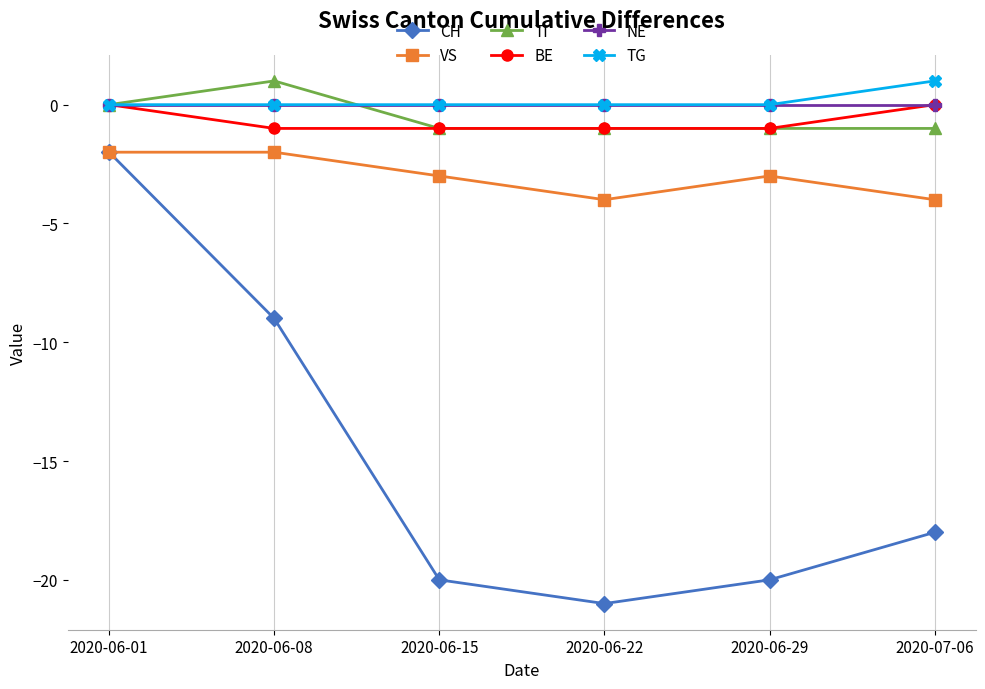

How many data points in BE are above -1?

2